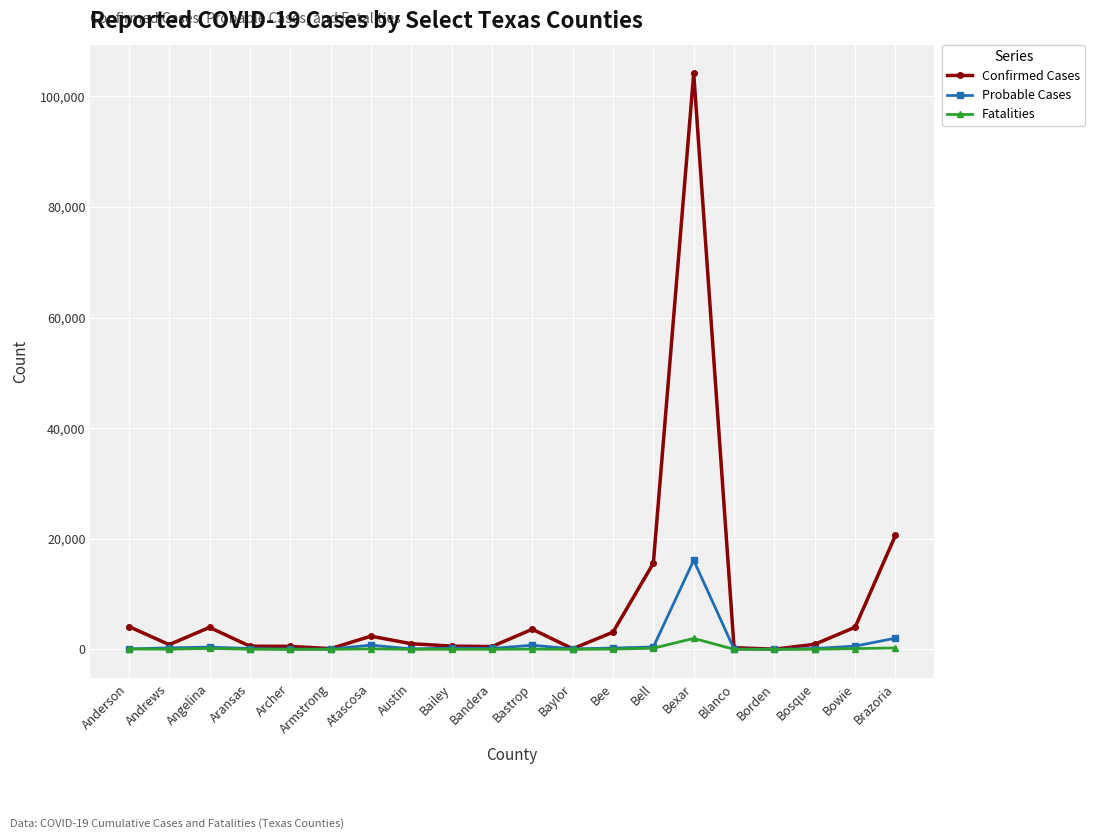

Is this an area chart (filled region under the line)?

No